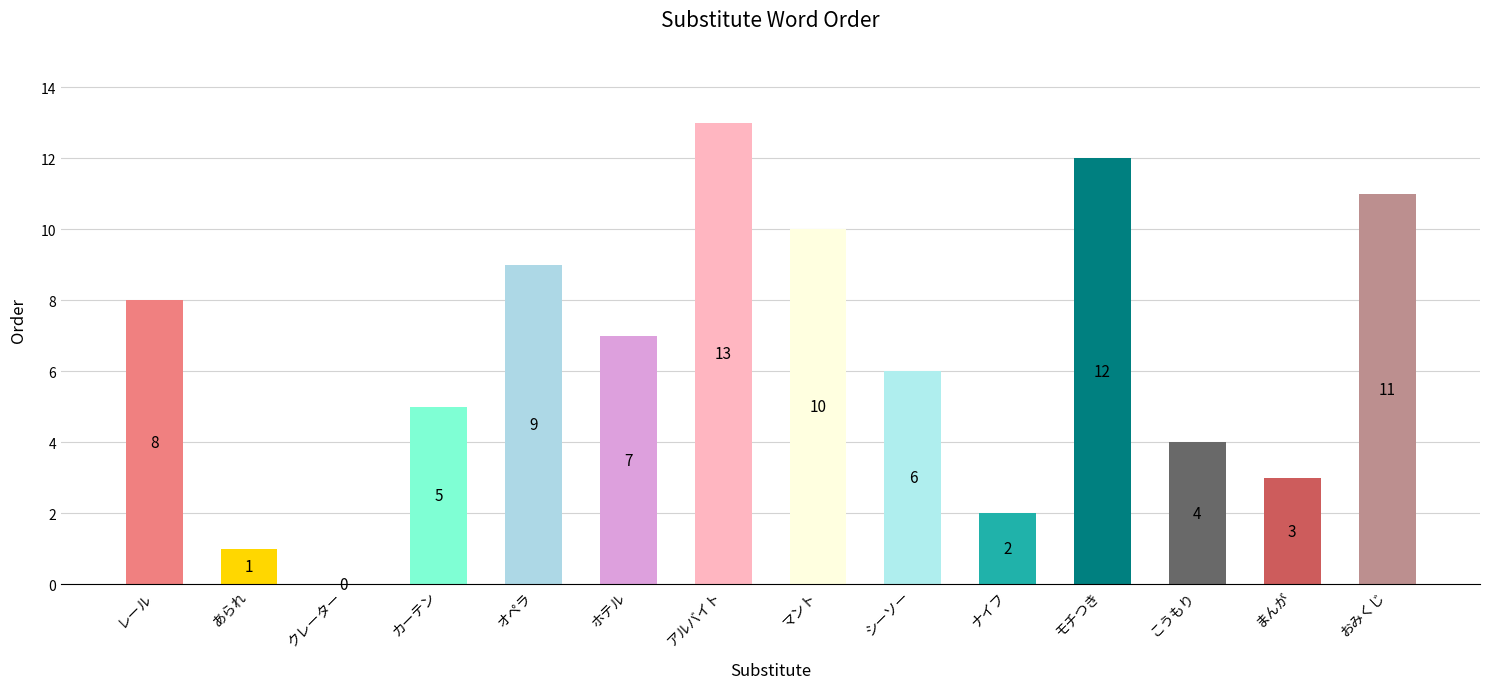

Reading left to right, transcribe all the data shown in this chart.

レール=8	あられ=1	クレーター=0	カーテン=5	オペラ=9	ホテル=7	アルバイト=13	マント=10	シーソー=6	ナイフ=2	モチつき=12	こうもり=4	まんが=3	おみくじ=11